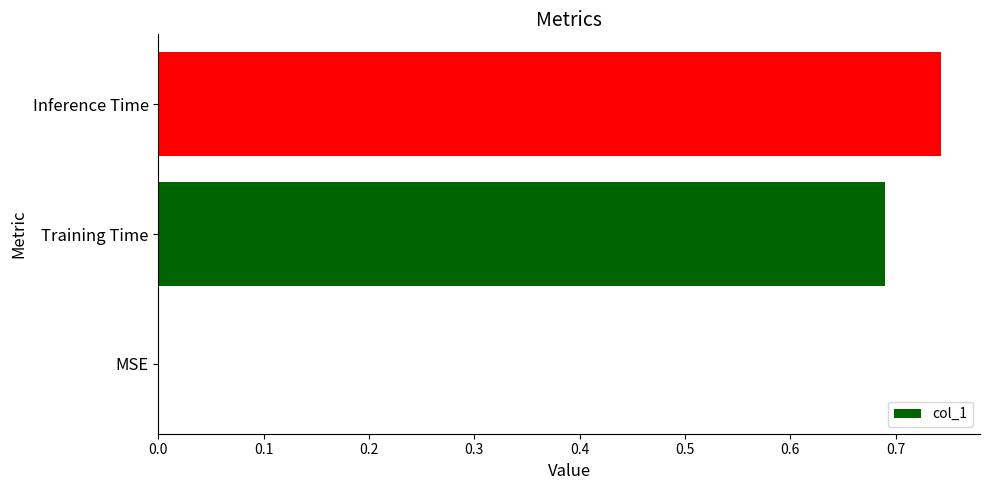

What is the sum of all values?

1.4